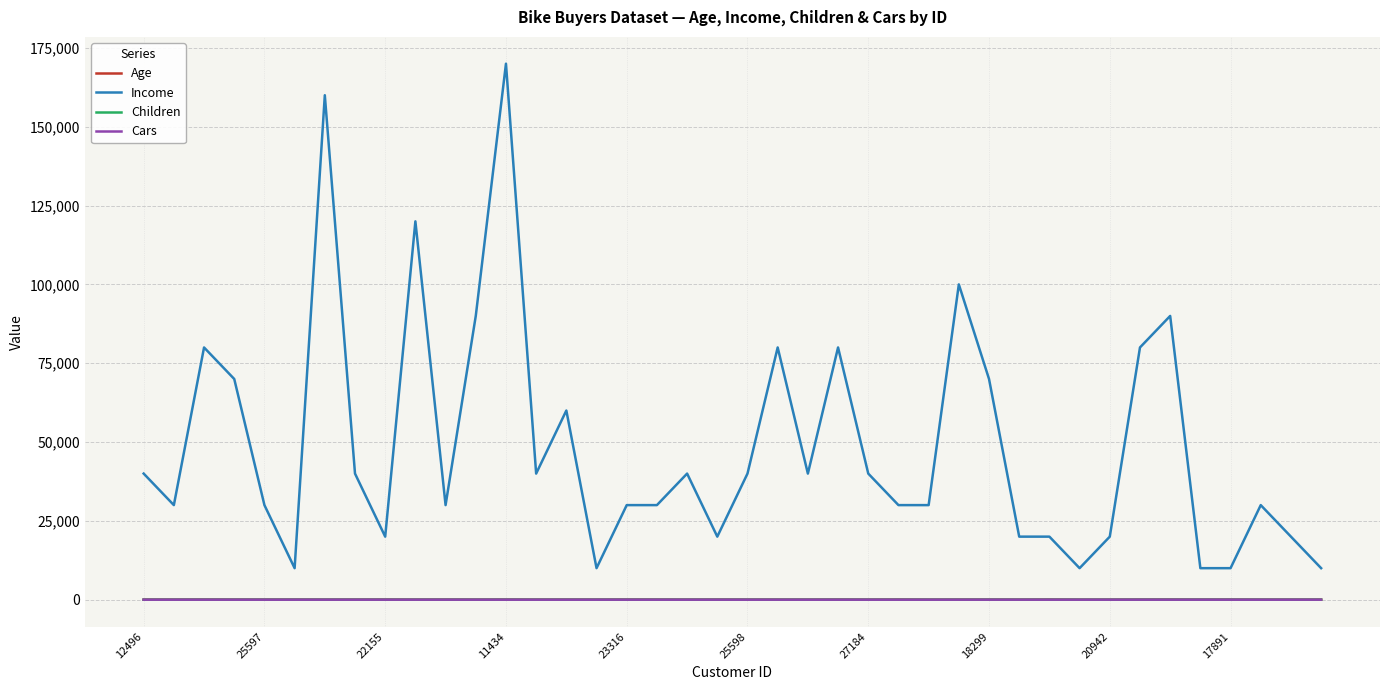

Which series has the largest range (max minus min)?

Income